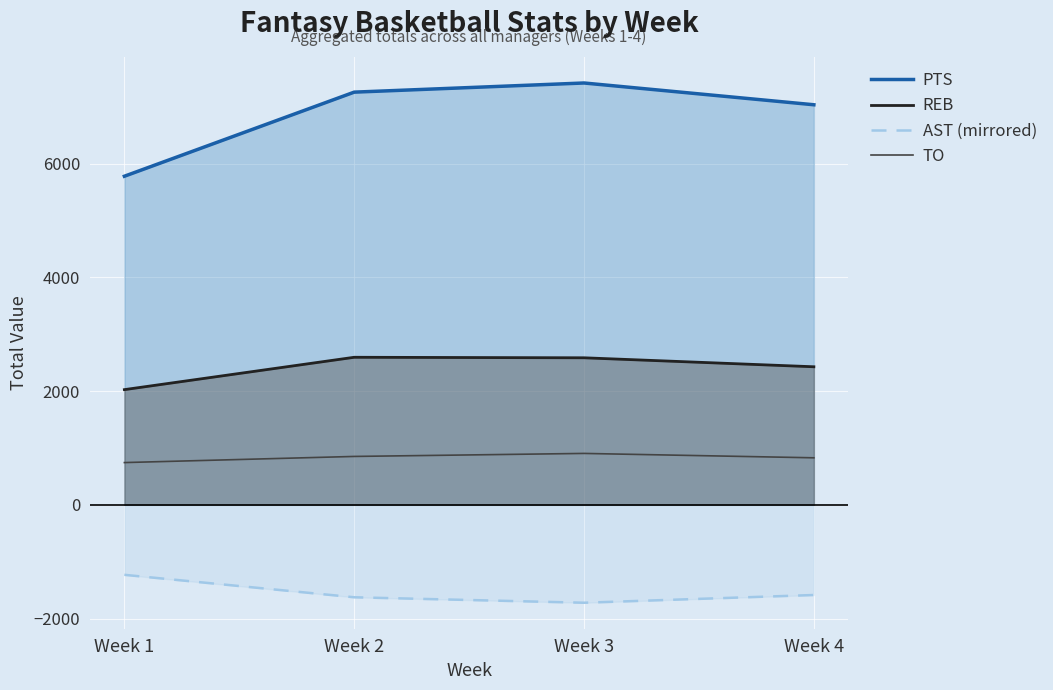

Reading right to left, extract all data points from this chart.

PTS: 7036	7419	7258	5779
REB: 2428	2586	2595	2026
AST (mirrored): -1586	-1722	-1626	-1231
TO: 827	904	851	743